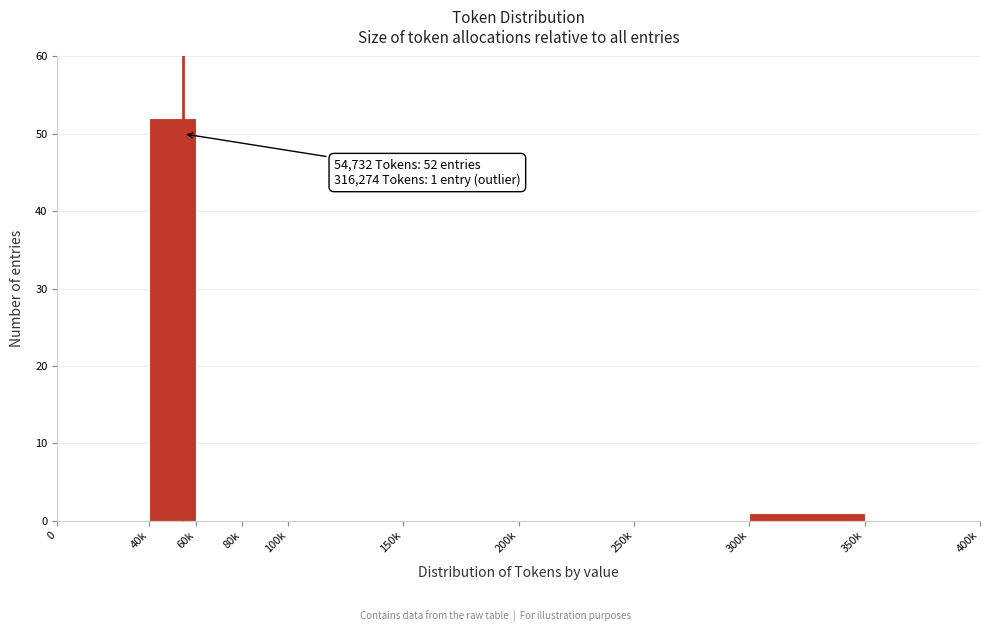

Reading right to left, what are all the values shown in this chart?

350k=0	300k=1	250k=0	200k=0	150k=0	100k=0	80k=0	60k=0	40k=52	0=0